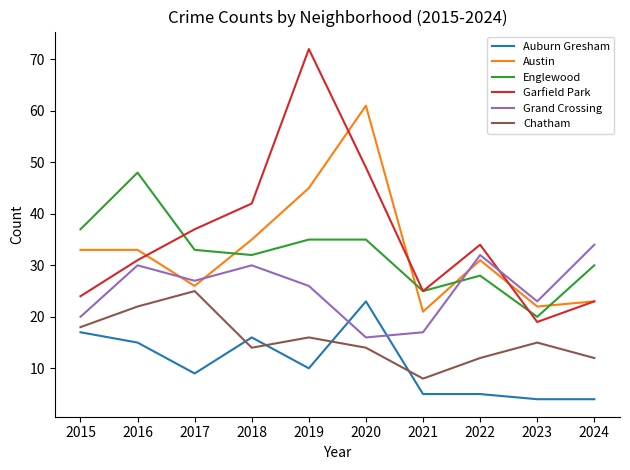

Reading right to left, what are all the values shown in this chart?

Auburn Gresham: 4	4	5	5	23	10	16	9	15	17
Austin: 23	22	31	21	61	45	35	26	33	33
Englewood: 30	20	28	25	35	35	32	33	48	37
Garfield Park: 23	19	34	25	49	72	42	37	31	24
Grand Crossing: 34	23	32	17	16	26	30	27	30	20
Chatham: 12	15	12	8	14	16	14	25	22	18